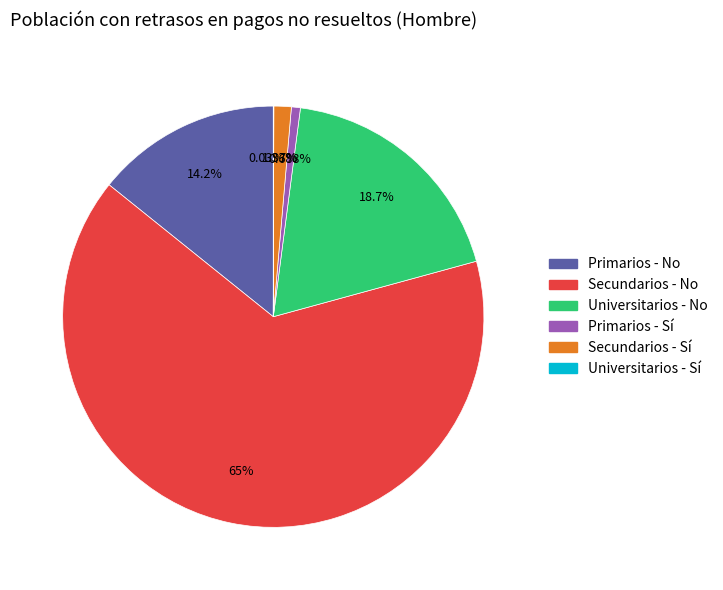

Combined, do Primarios - No and Primarios - Sí account for over 50%?

No